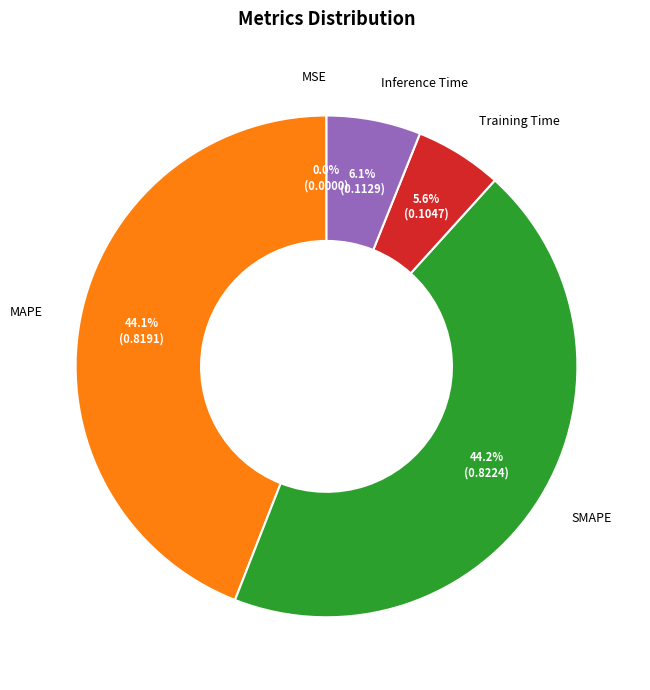

To the nearest percent, what is the difference between the Training Time and MSE slice percentages?

6%